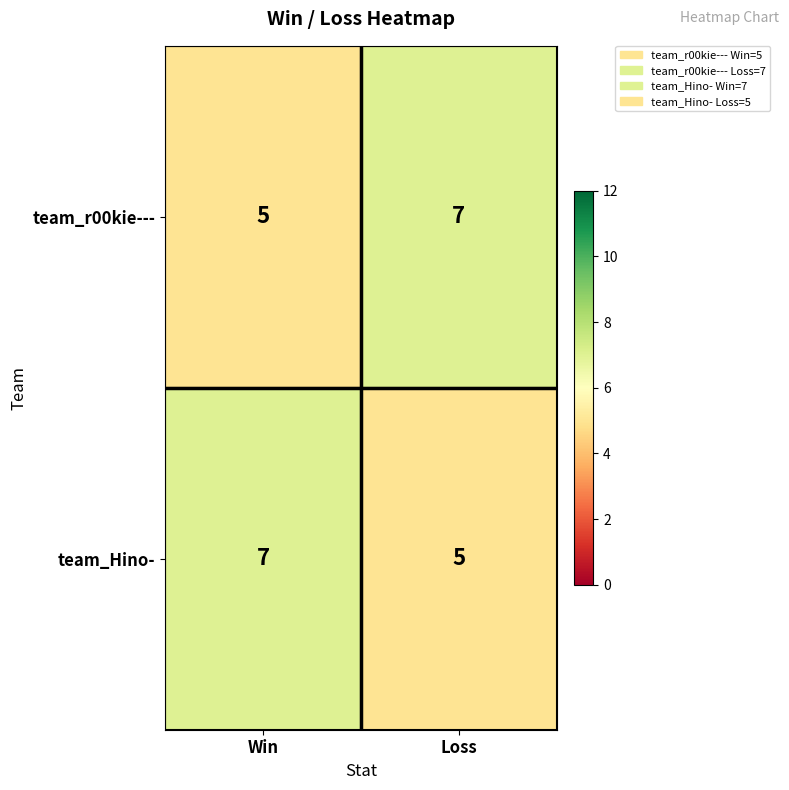

Rank the series at Loss from lowest to highest value.

team_Hino-, team_r00kie---